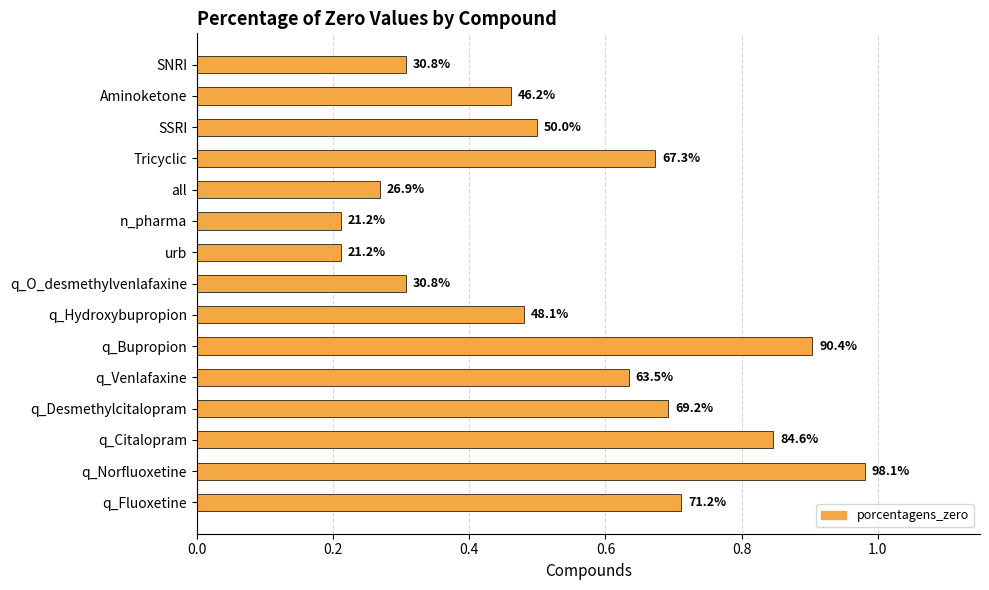

Does the chart contain any negative values?

No